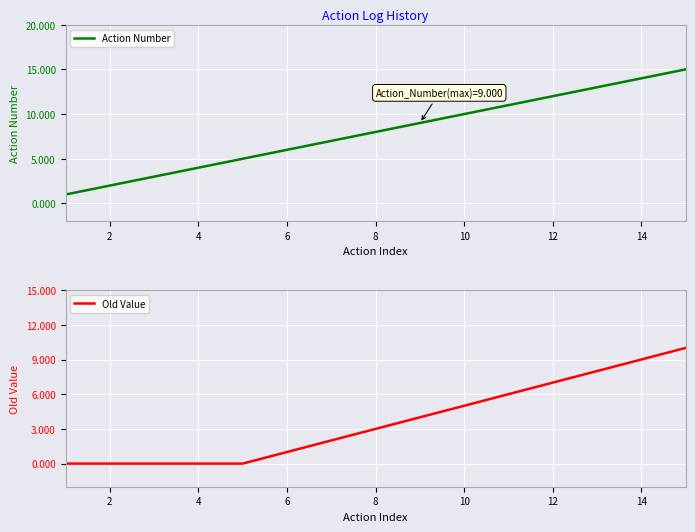

What is the average value of the Old Value series?

4